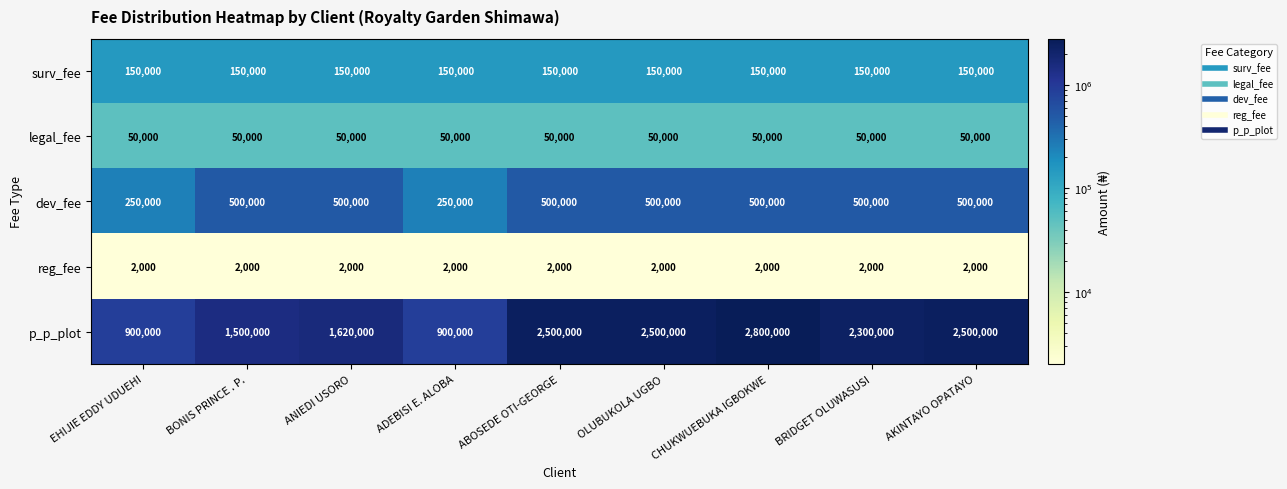

Read the reg_fee value at ANIEDI USORO.

2000